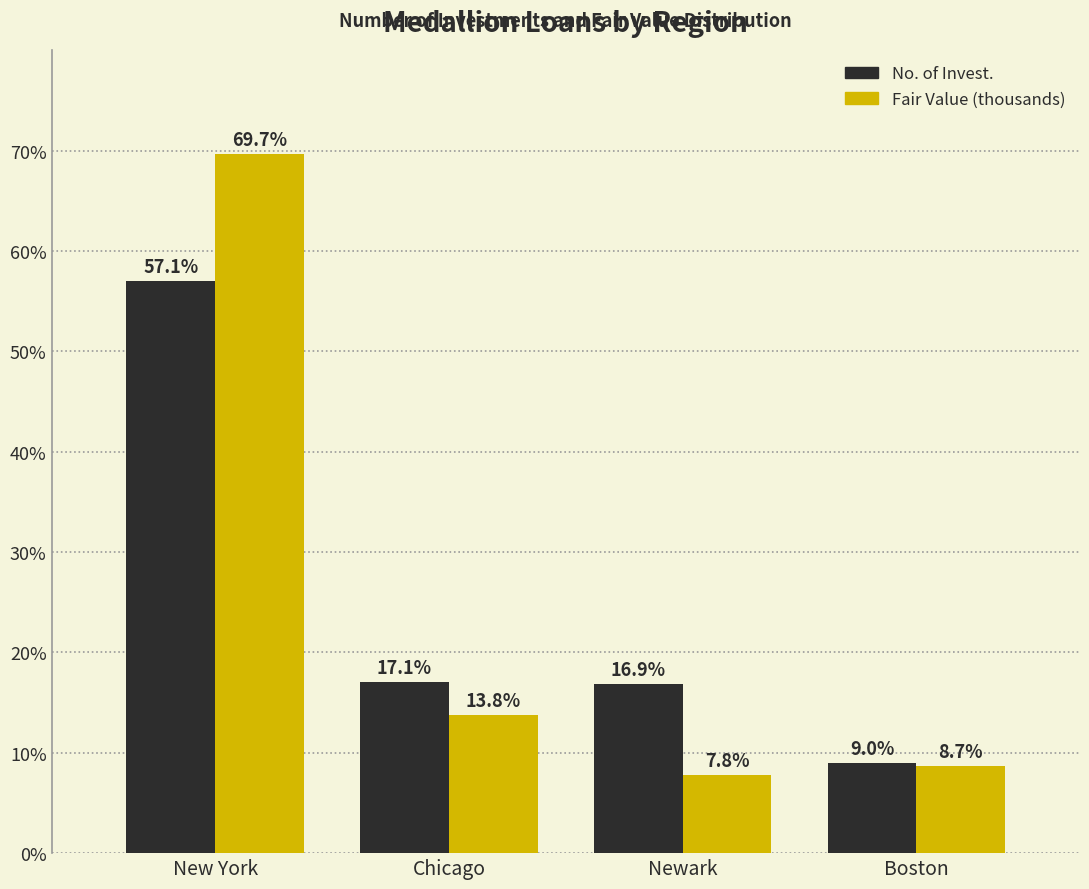

True or false: Fair Value (thousands) has a value of 12.5 at Boston.

False